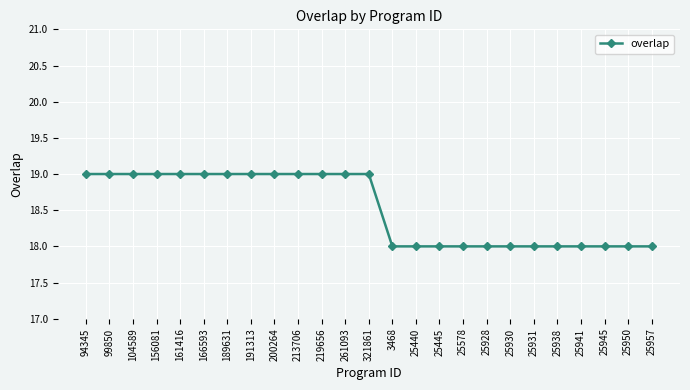

What is the sum of the values at 94345 and 156081?

38